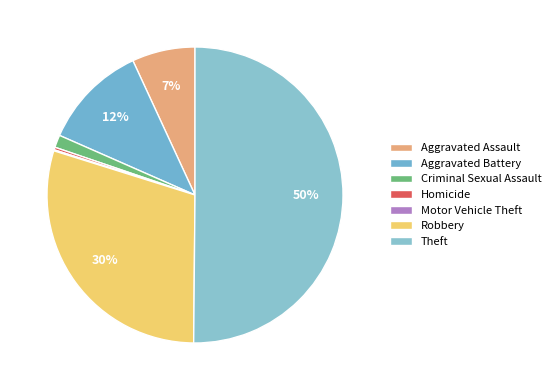

What is the total percentage of Aggravated Assault and Robbery?

36.6%